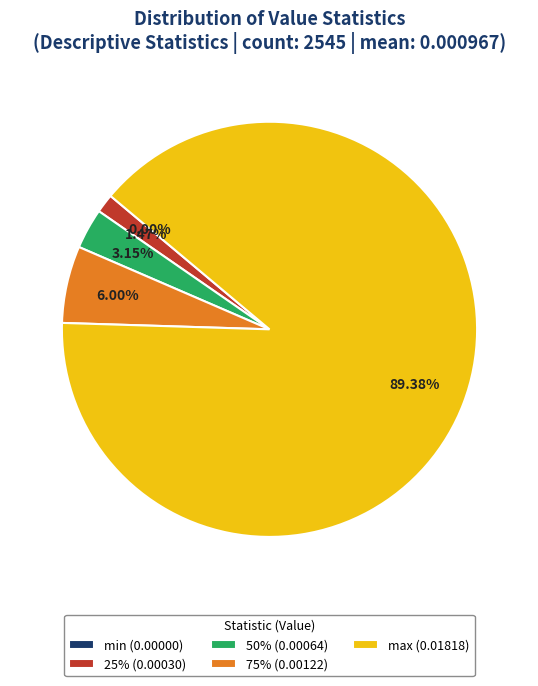

To the nearest percent, what percentage of the pie is 75%?

6%